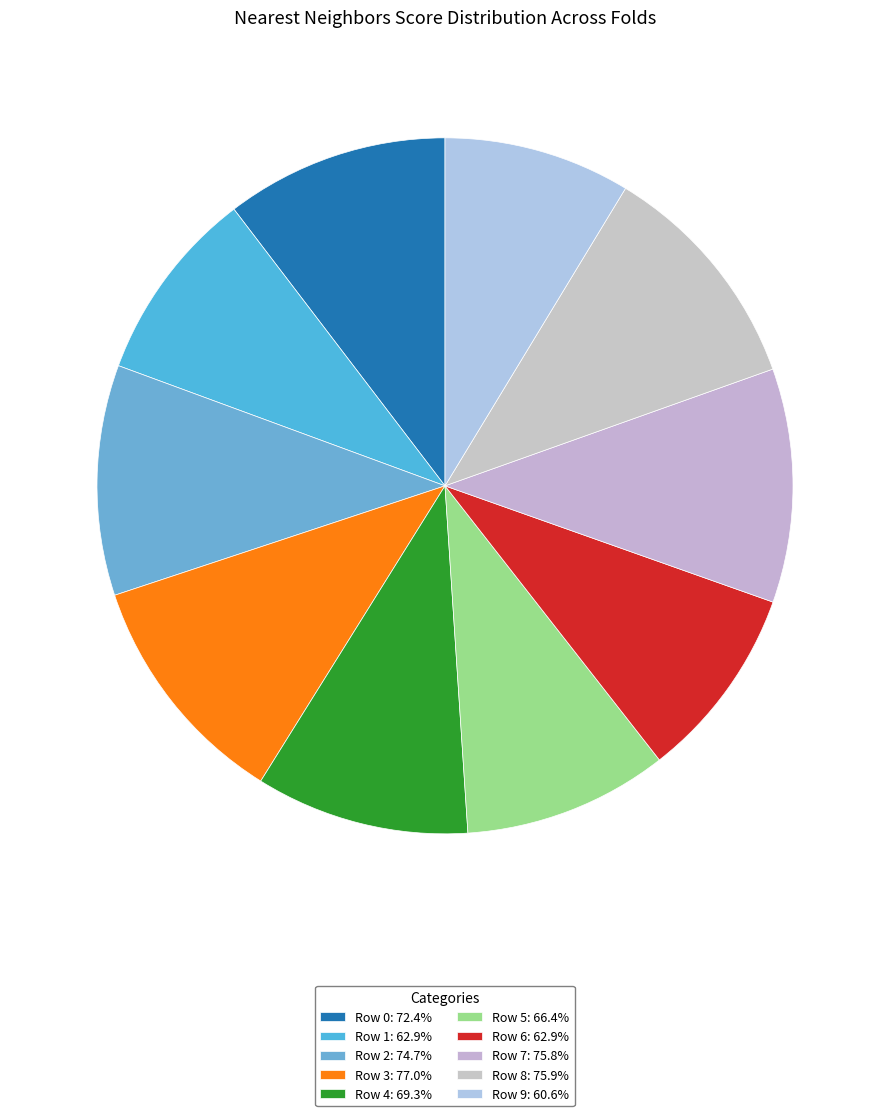

To the nearest percent, what is the difference between the largest and smallest slice percentages?

2%